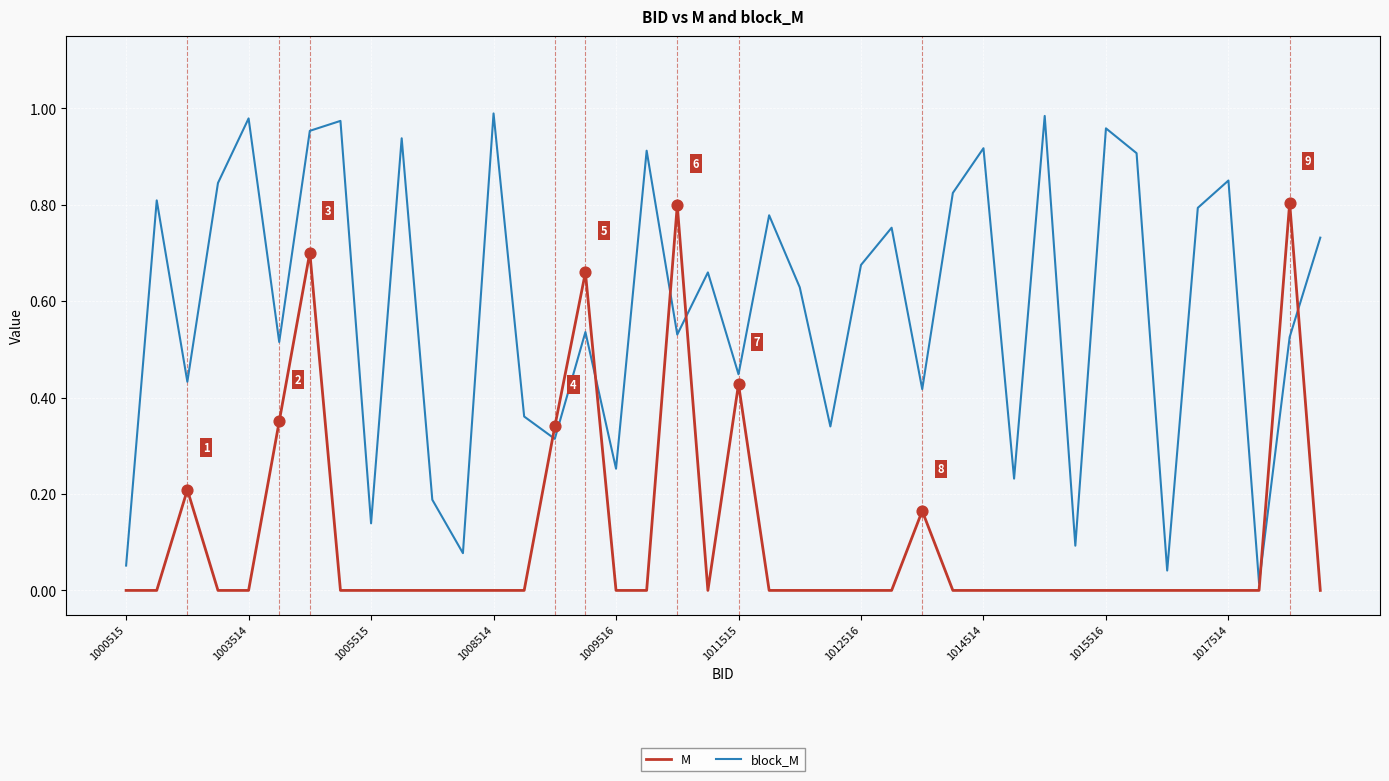

Which series has the largest total across all categories?

block_M